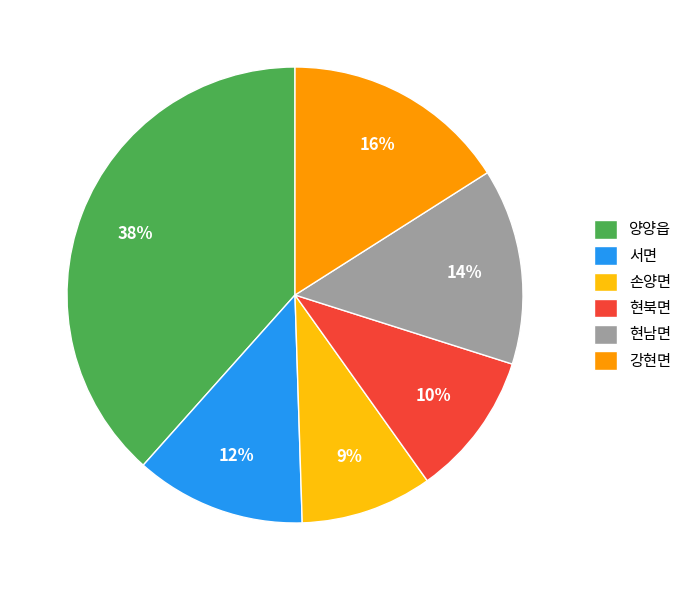

The 현북면 slice represents 10% of the pie. True or false?

True